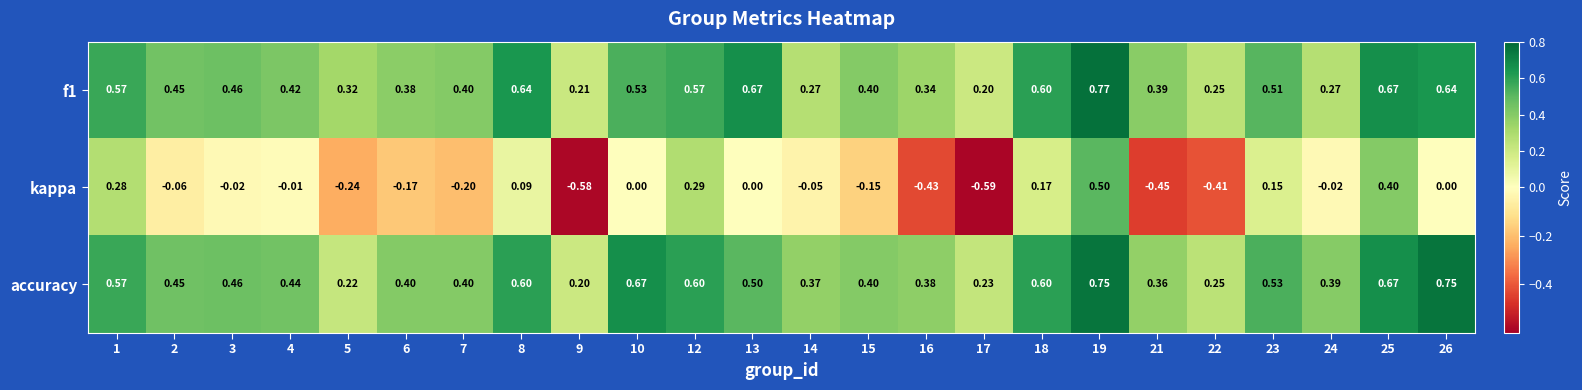

Which series has the widest spread of values?

kappa